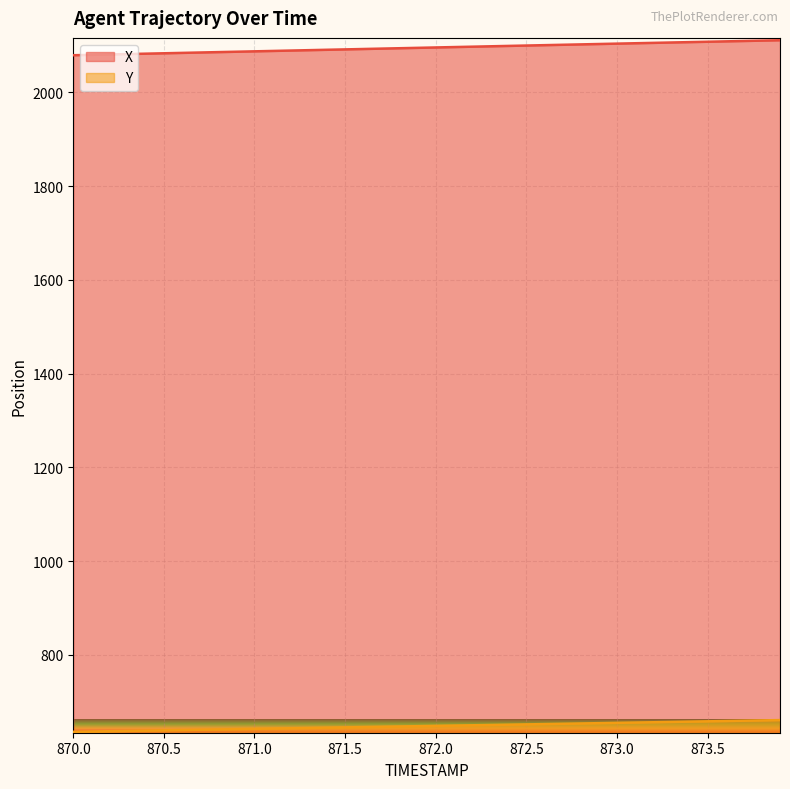

What is the difference between the maximum and minimum values in the Y series?

25.0